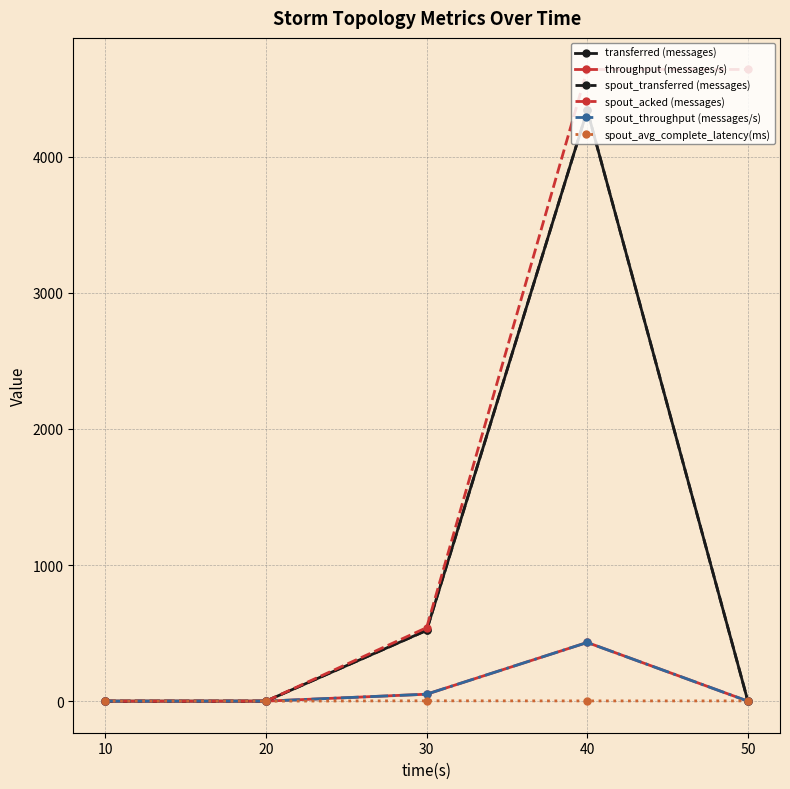

Where is spout_acked (messages) nearest to the value 2320?

30